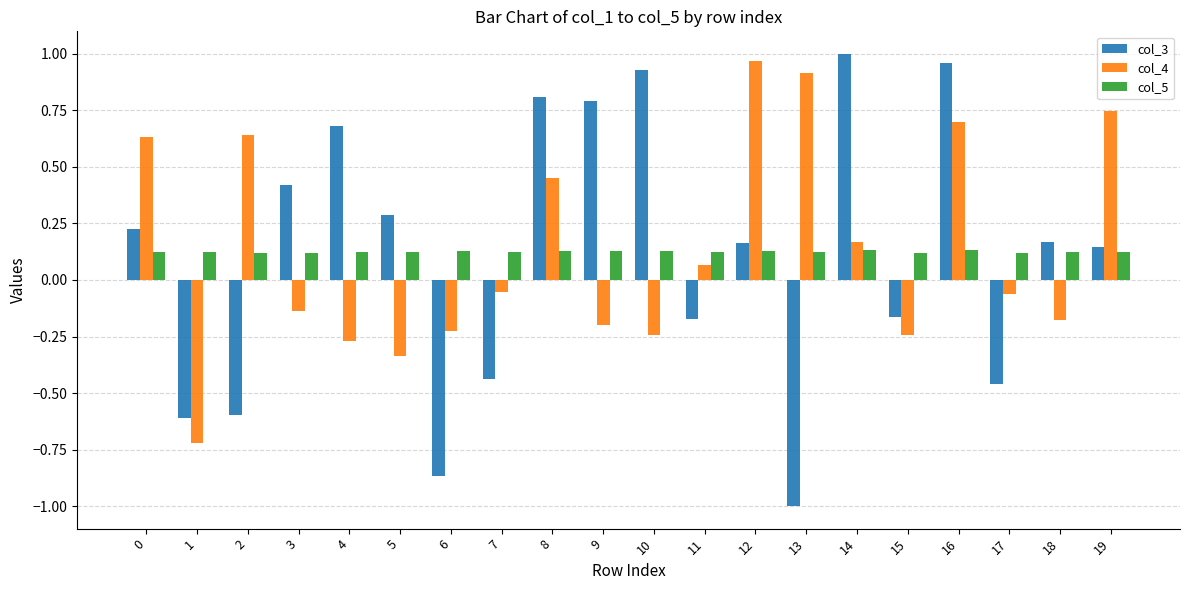

How many values in the col_3 series exceed 0?

12